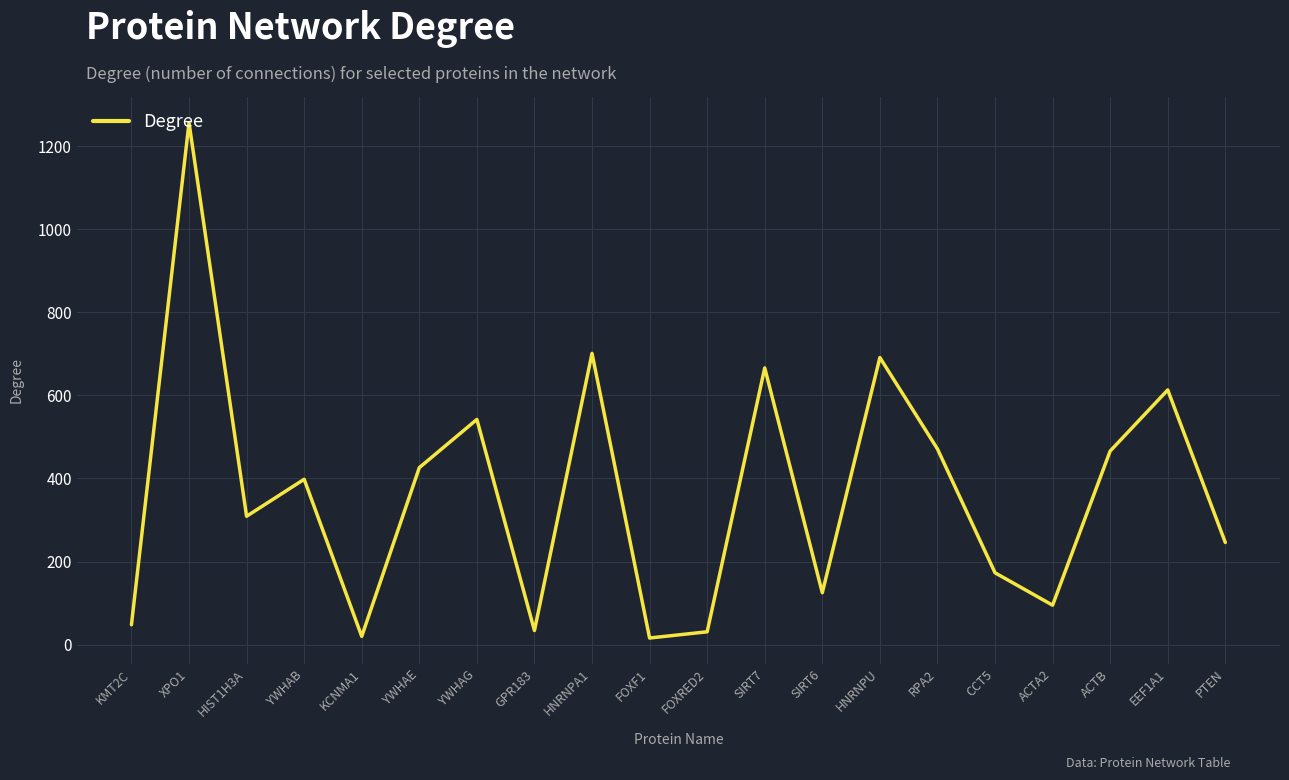

What is the change in value from YWHAE to EEF1A1?

+187